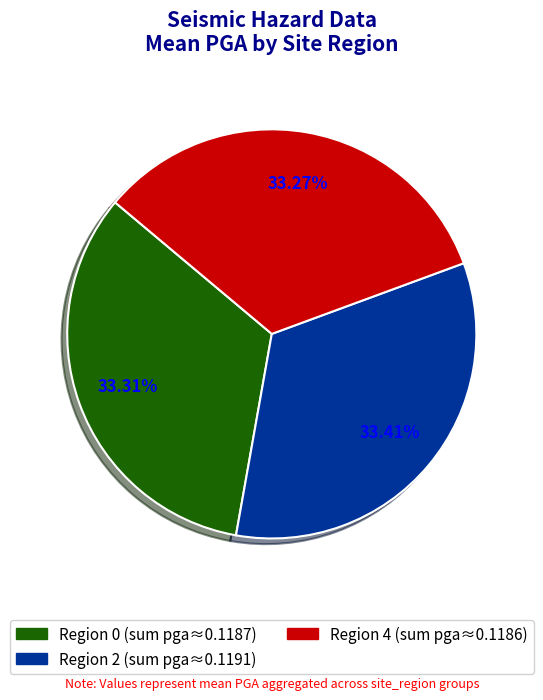

Is there any slice that represents more than half of the pie?

No